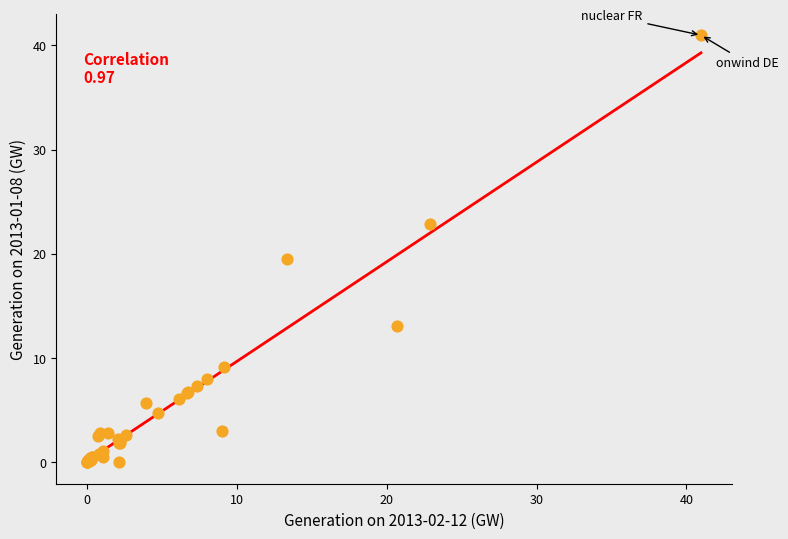

What Y value in the scatter plot is closest to 20?

19.5